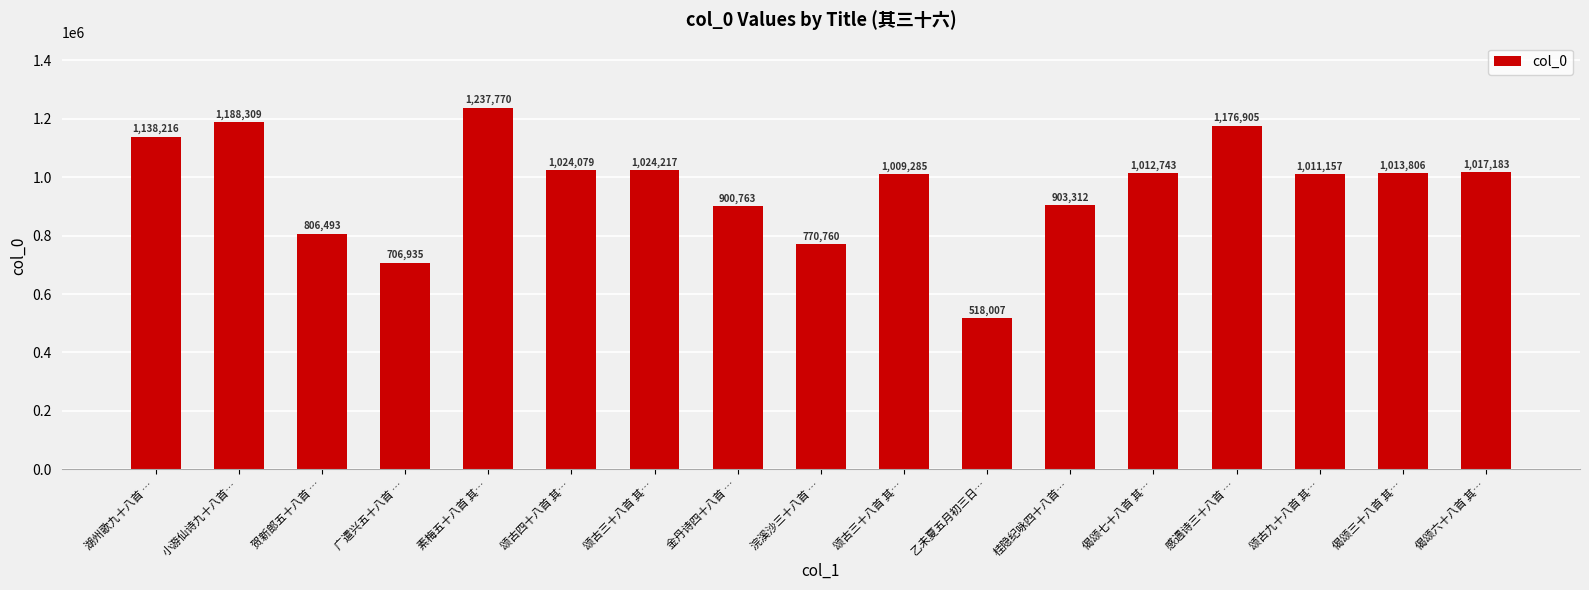

Rank the categories by value from highest to lowest.

素梅五十八首 其…, 小游仙诗九十八首…, 感遇诗三十八首 …, 湖州歌九十八首 …, 颂古三十八首 其…, 颂古四十八首 其…, 偈颂六十八首 其…, 偈颂三十八首 其…, 偈颂七十八首 其…, 颂古九十八首 其…, 颂古三十八首 其…, 桂隐纪咏四十八首…, 金丹诗四十八首 …, 贺新郎五十八首 …, 浣溪沙三十八首 …, 广遣兴五十八首 …, 乙未夏五月初三日…